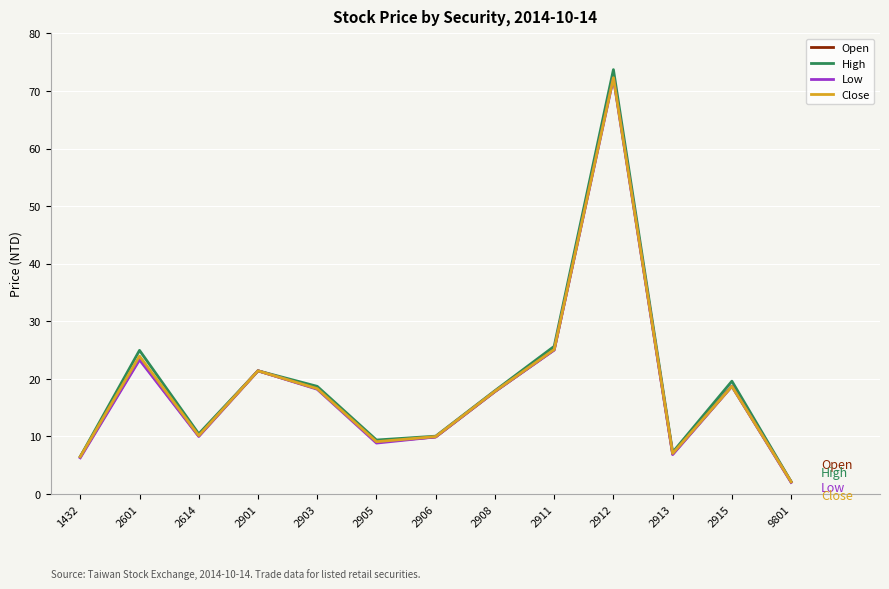

What is the minimum value for Low?

2.0